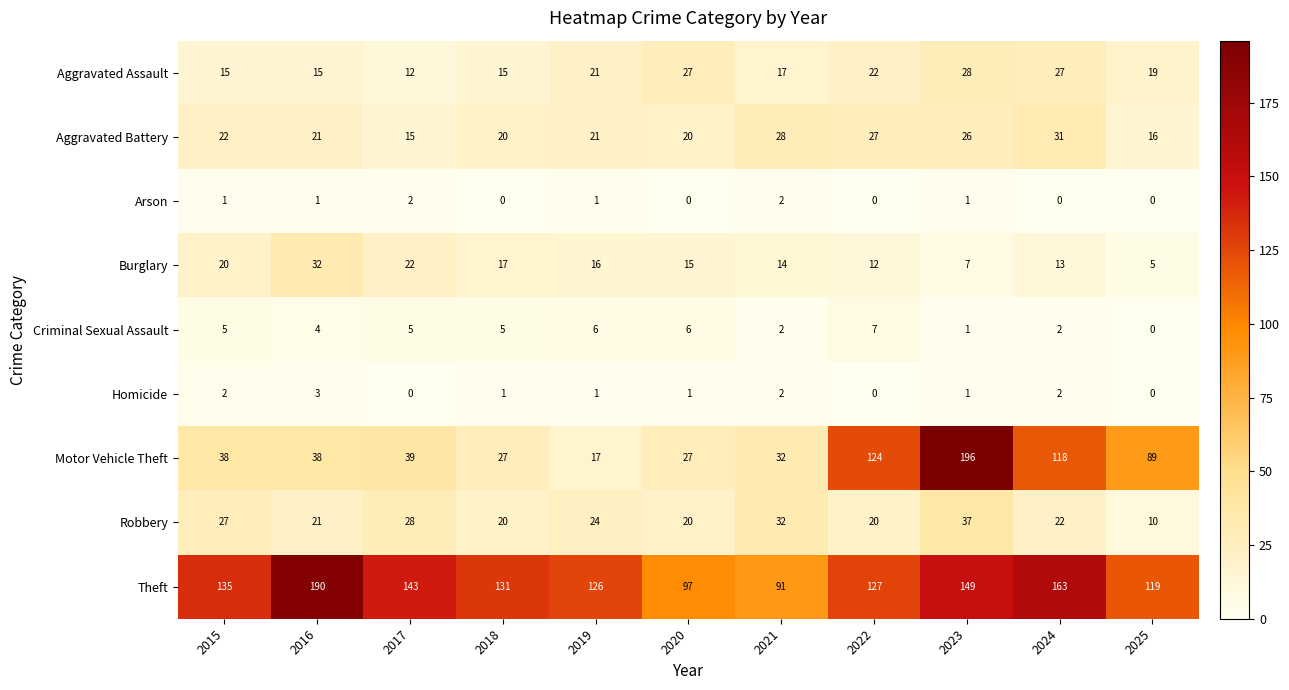

Which series has the largest range (max minus min)?

Motor Vehicle Theft